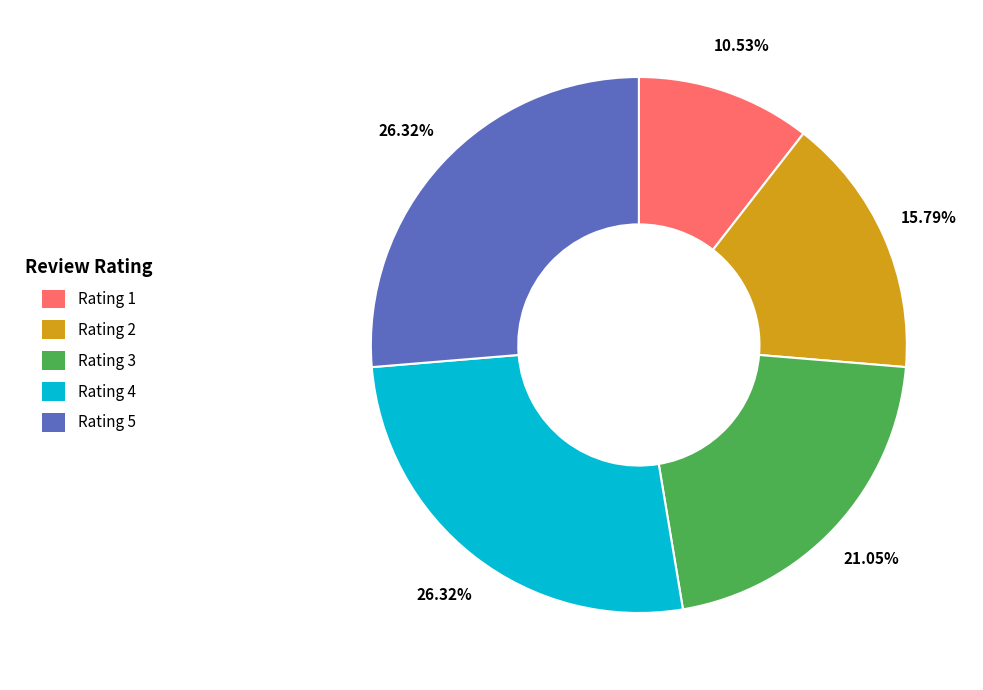

Is it true that Rating 1 is 11% of the pie?

True